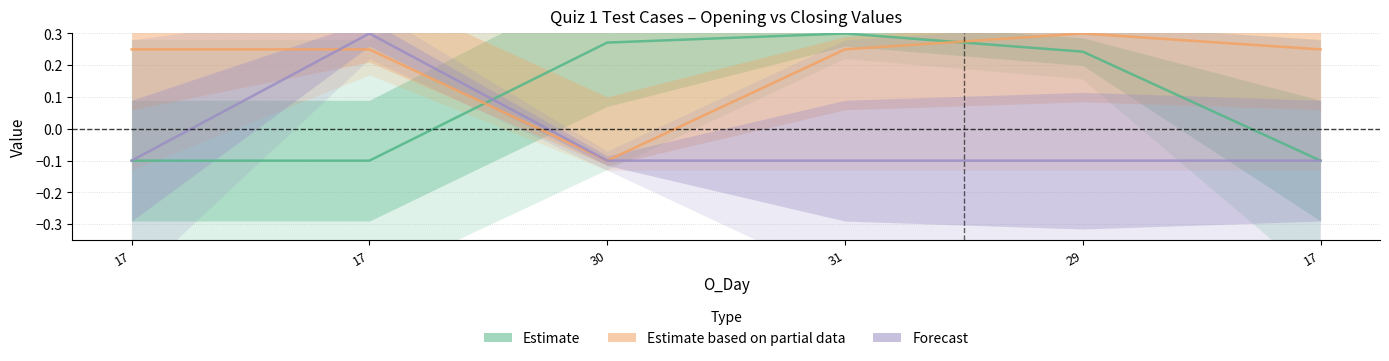

Does the chart display data point markers on the line(s)?

No